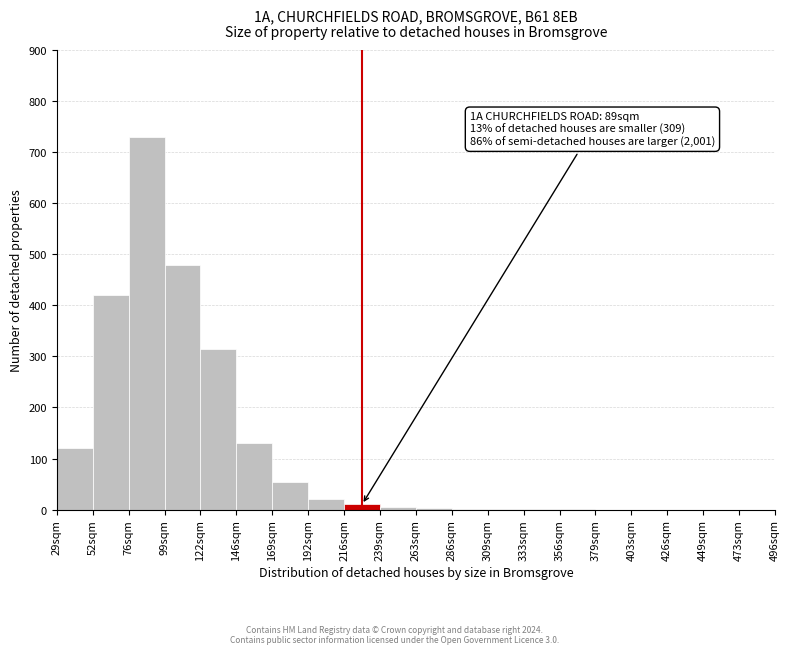

What is the sum of the values at 169sqm and 403sqm?

55